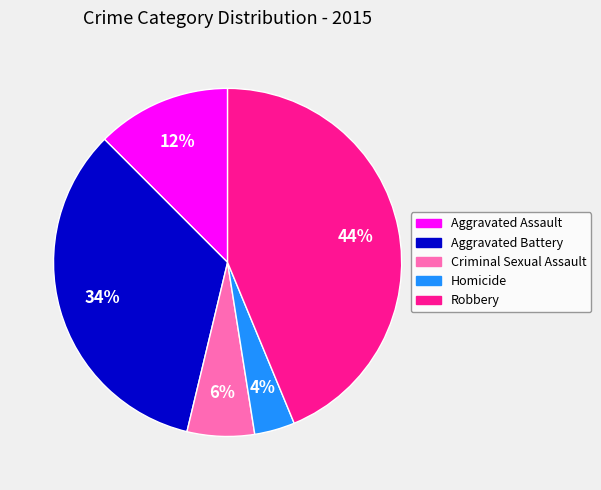

What is the smallest slice in the pie chart?

Homicide